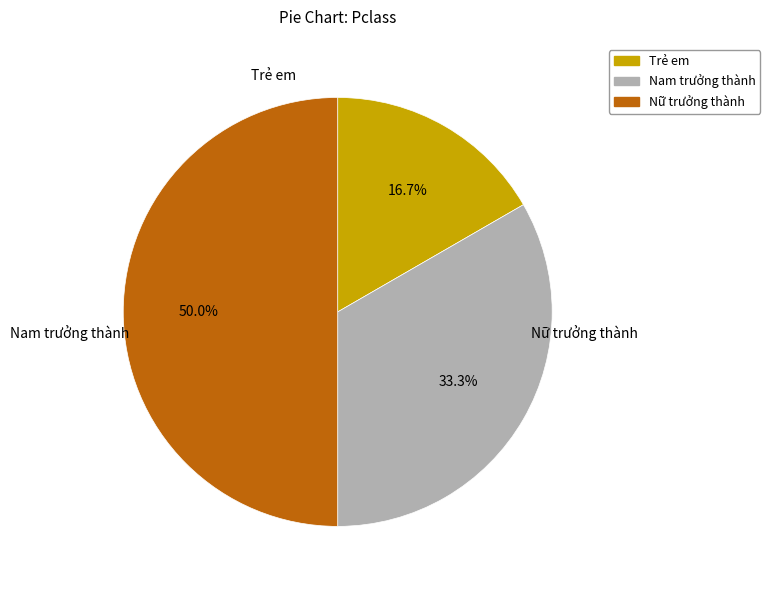

To the nearest percent, what portion does Nữ trưởng thành represent?

50%